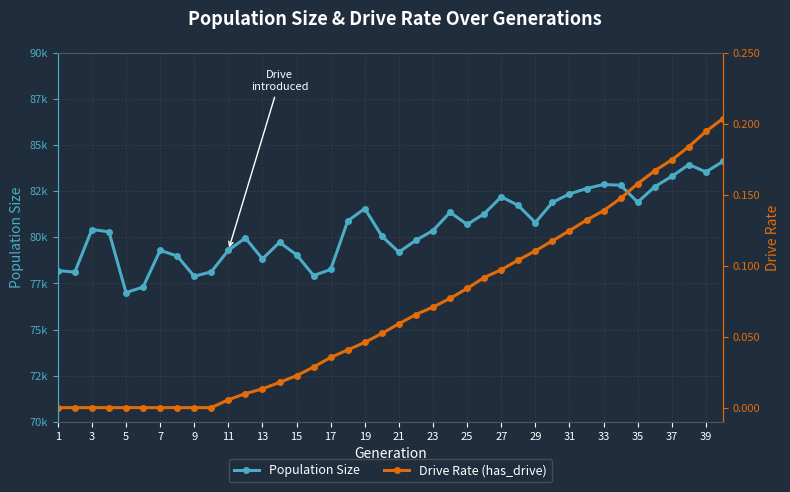

The Drive Rate (has_drive) series shows 0.1 at 27. True or false?

True